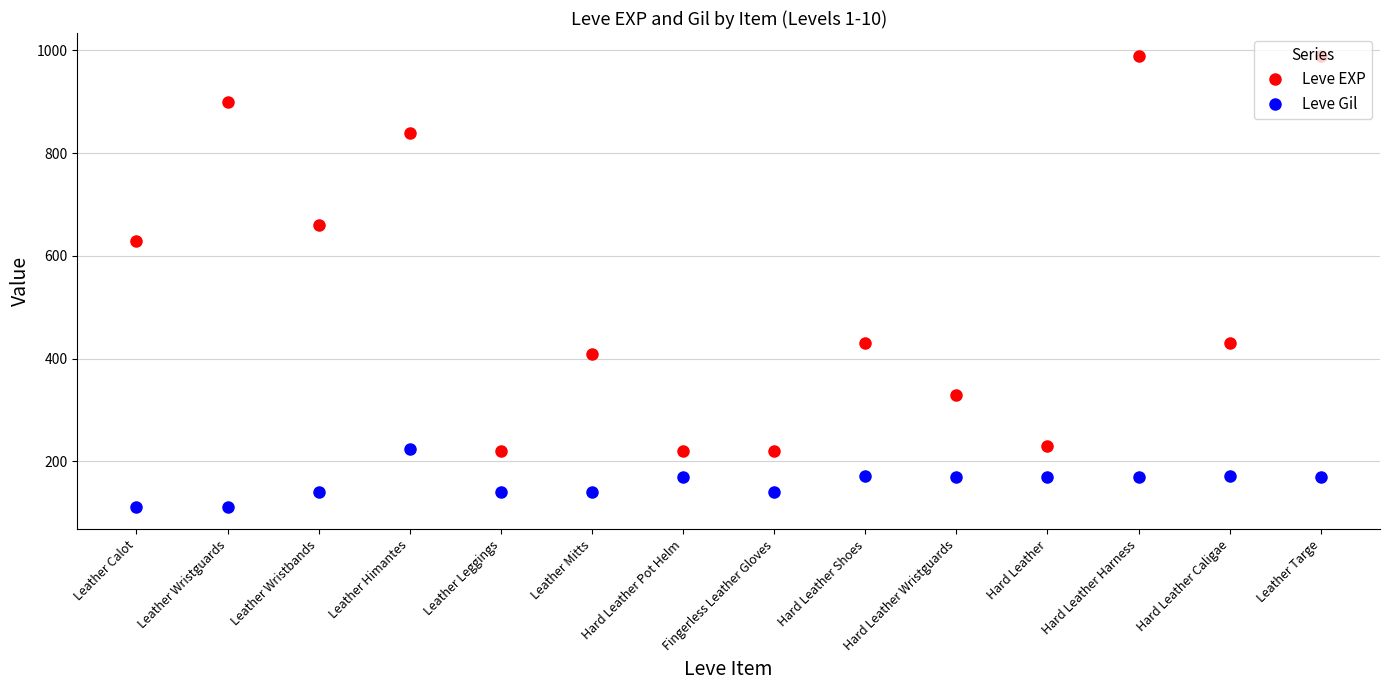

What is the difference between the Leve EXP values at Leather Mitts and Leather Wristbands?

250